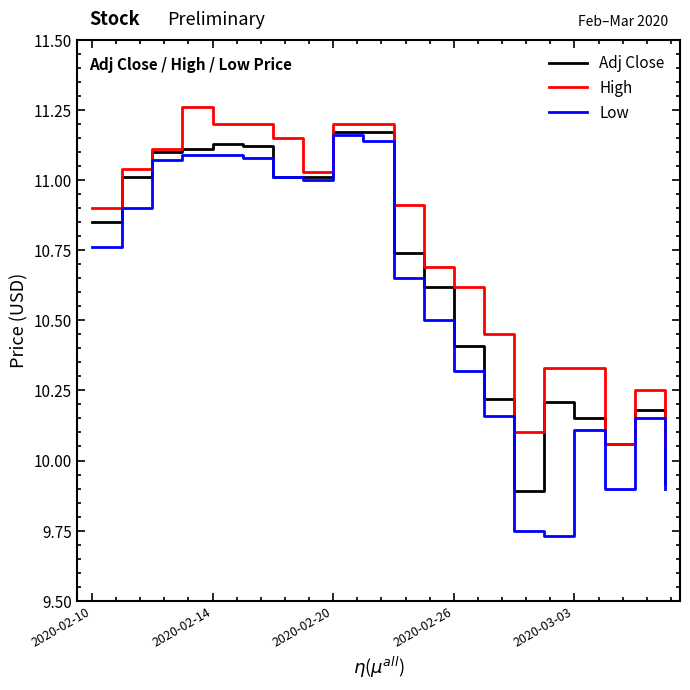

Which series has the largest range (max minus min)?

Low